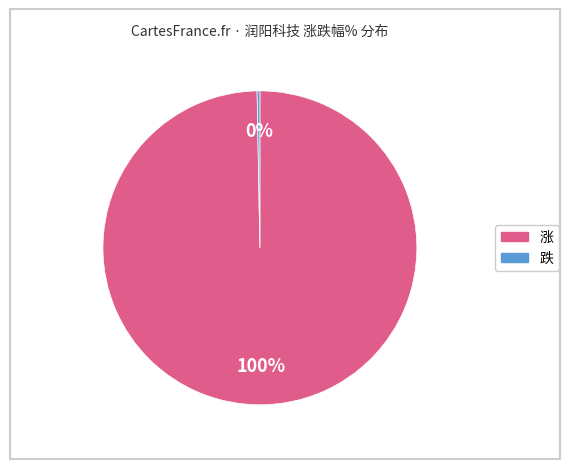

Does any single category account for the majority?

Yes